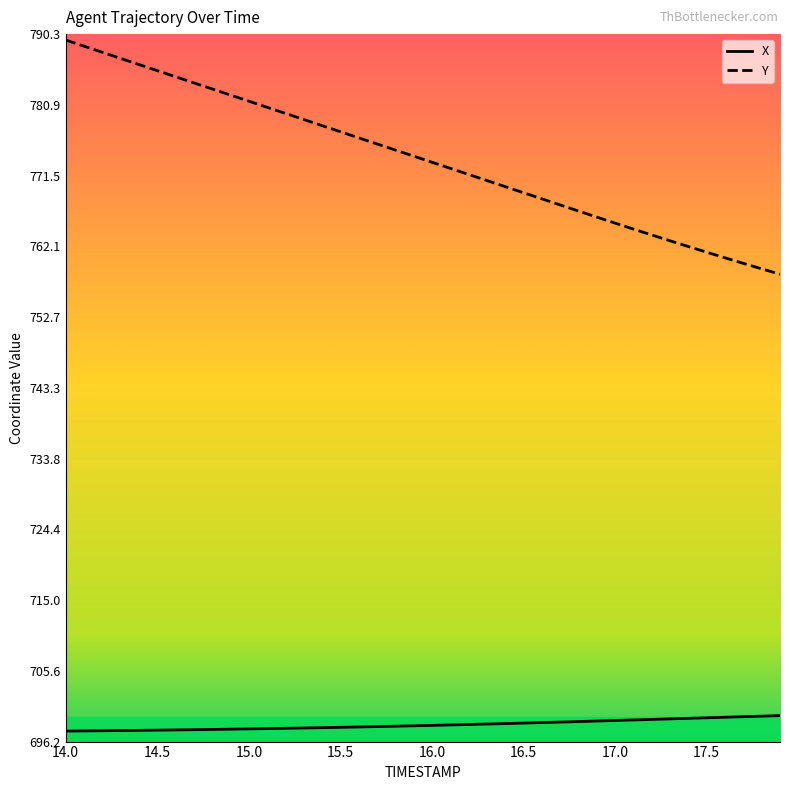

Which series has the largest total across all categories?

Y